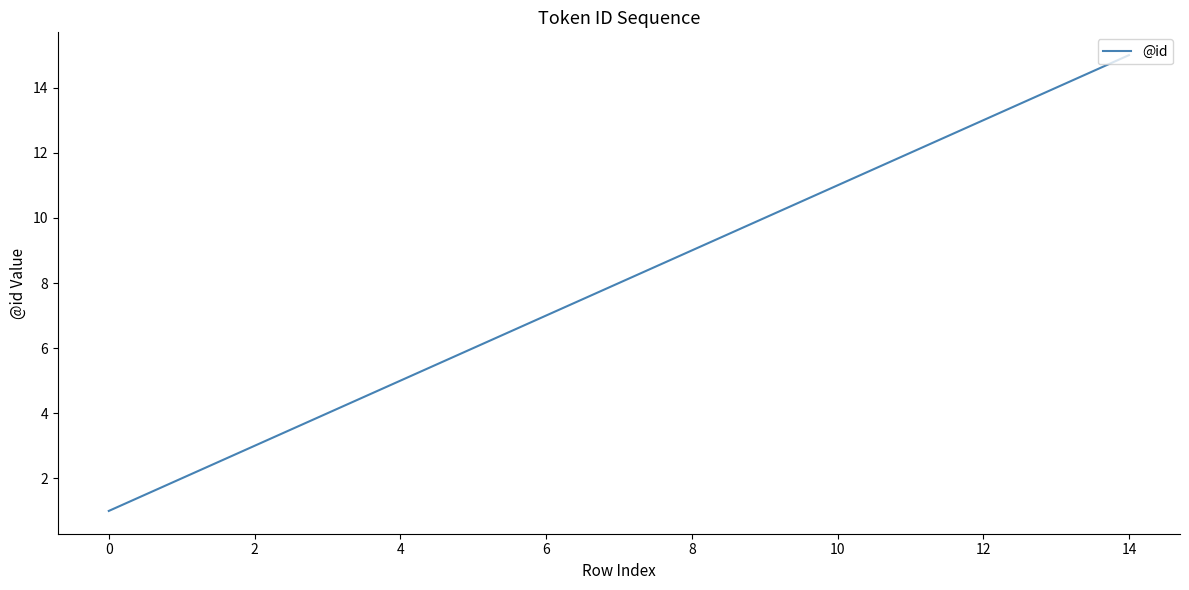

What is the difference between the maximum and minimum values?

14